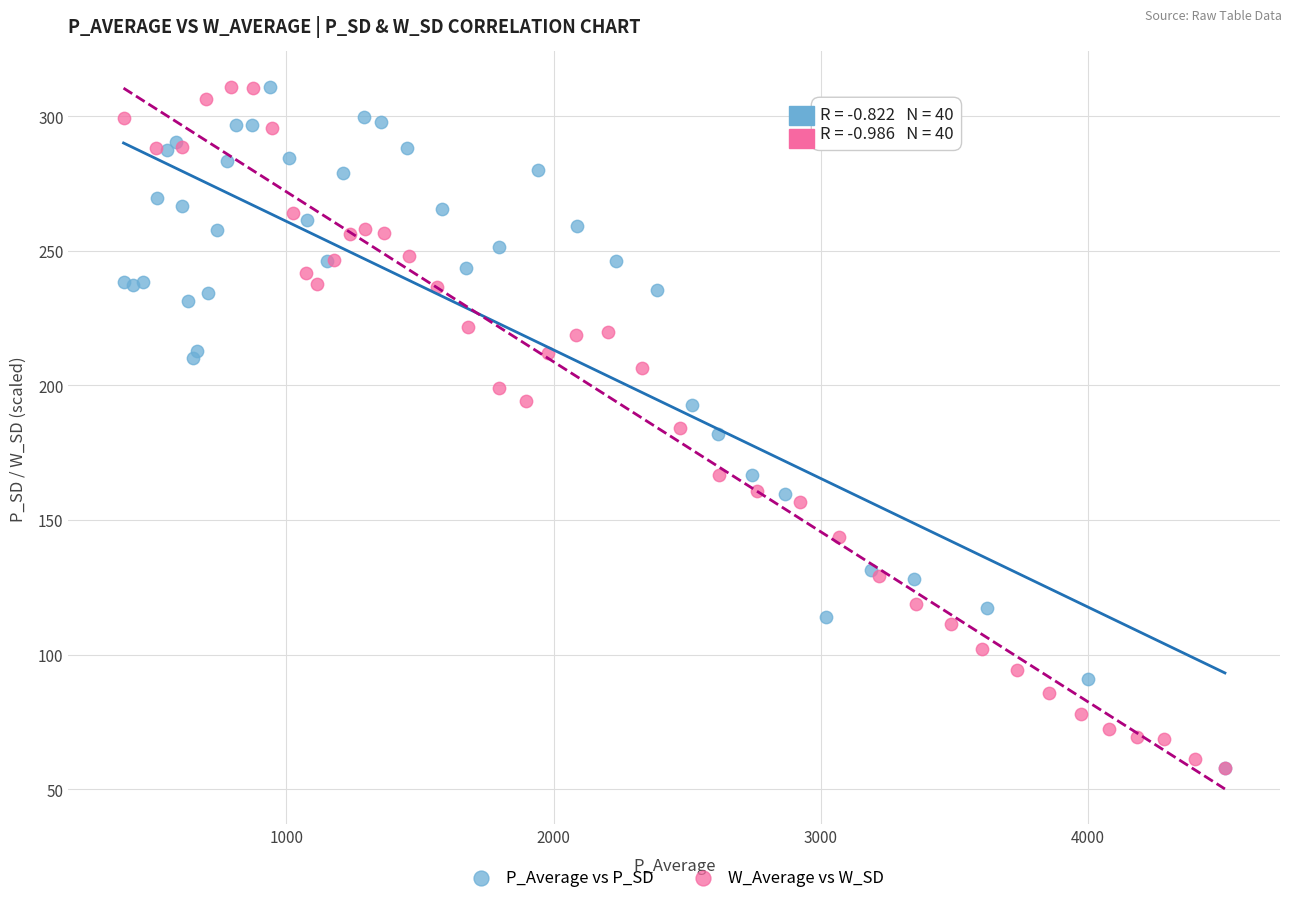

What are all the series names shown in the legend?

P_Average vs P_SD, W_Average vs W_SD